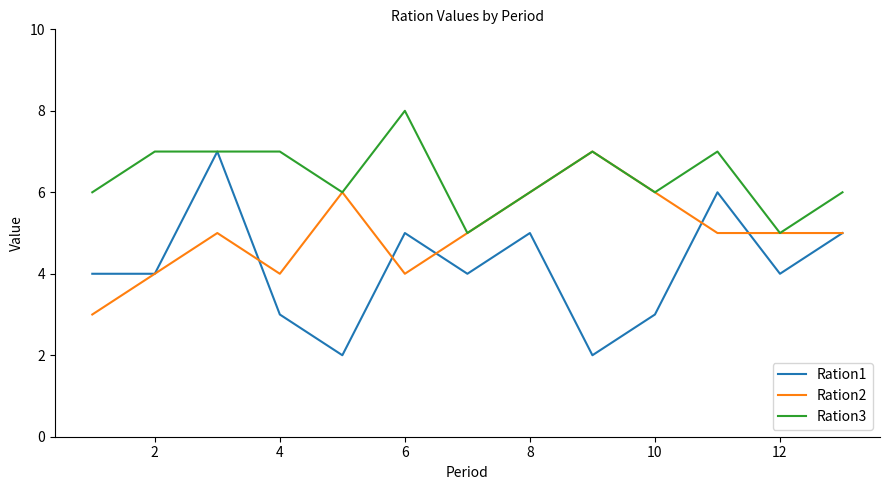

Which series has the widest spread of values?

Ration1